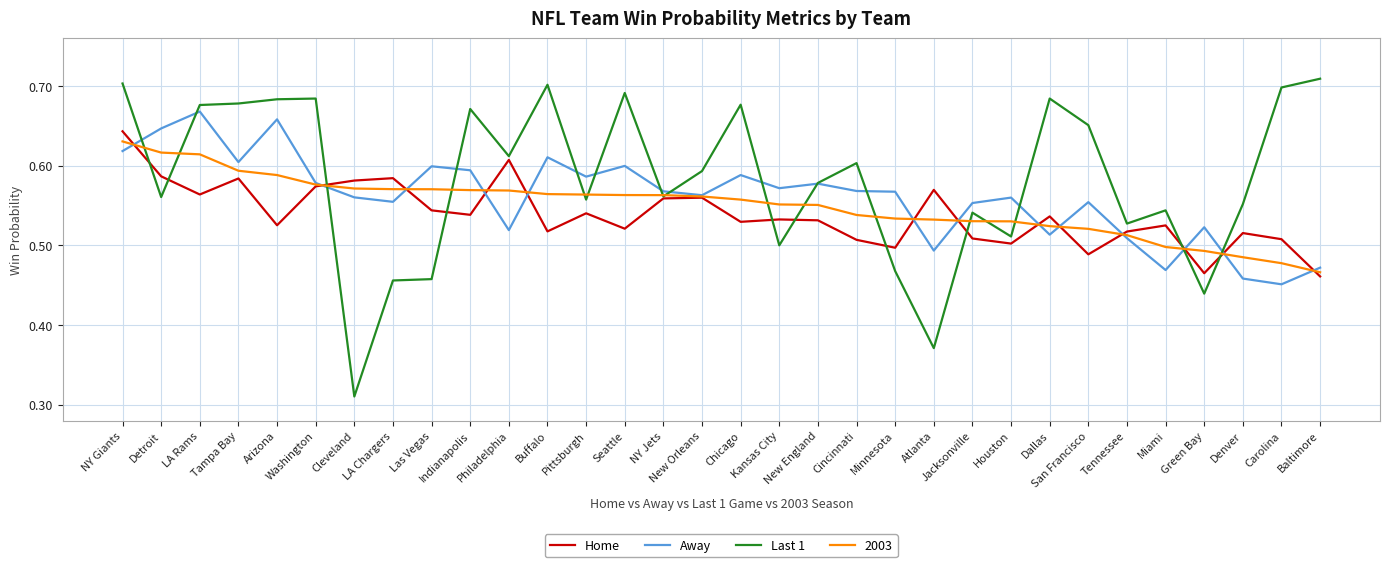

What position from the right is Tampa Bay?

29